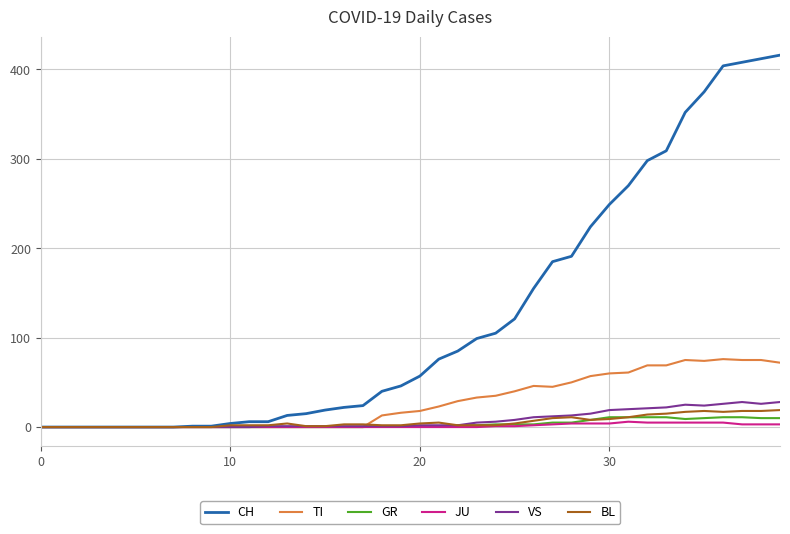

Which series has the widest spread of values?

CH